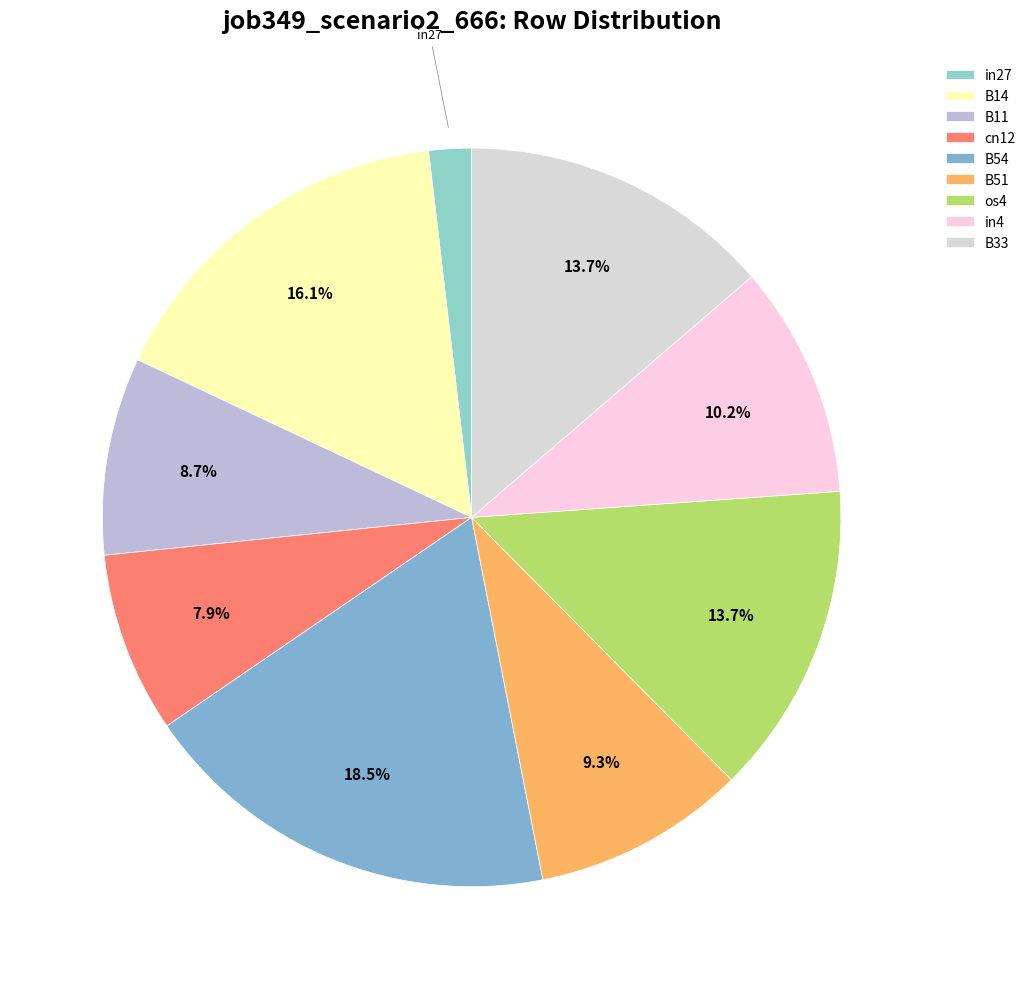

Combined, do B11 and B54 account for over 50%?

No